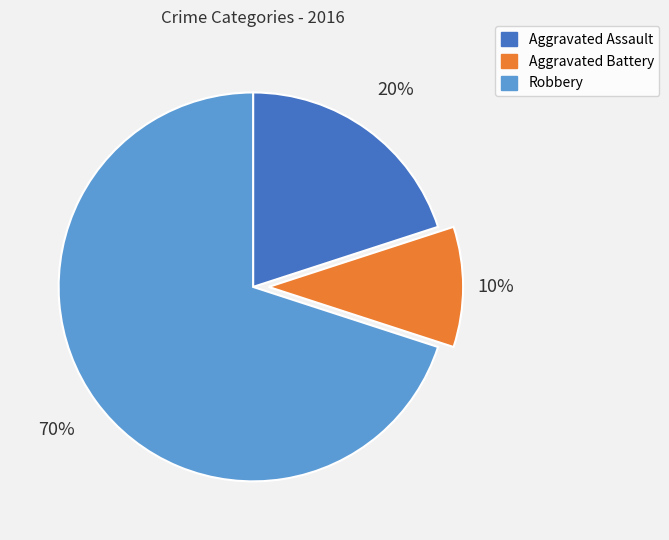

To the nearest percent, what percentage of the pie is Robbery?

70%